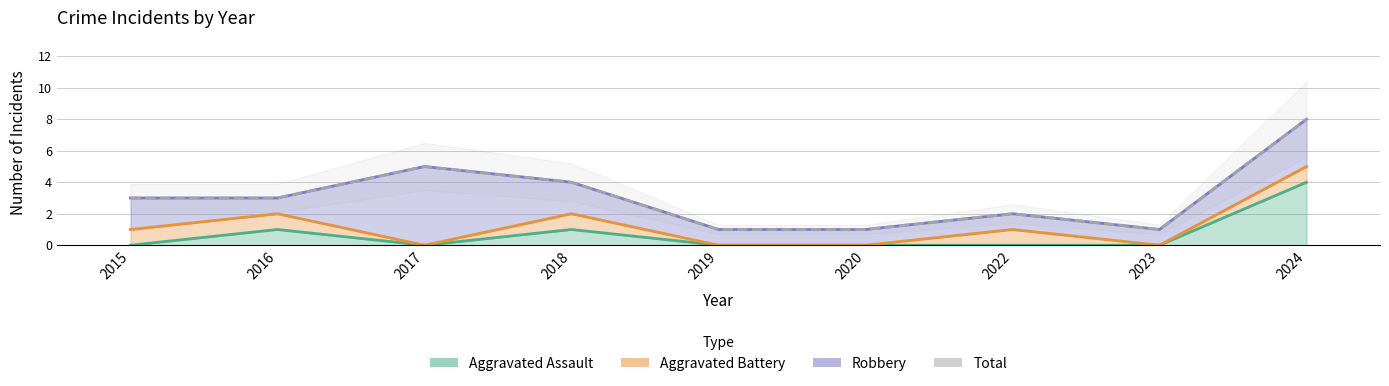

Reading left to right, list all the values displayed in this chart.

2015=3	2016=3	2017=5	2018=4	2019=1	2020=1	2022=2	2023=1	2024=8